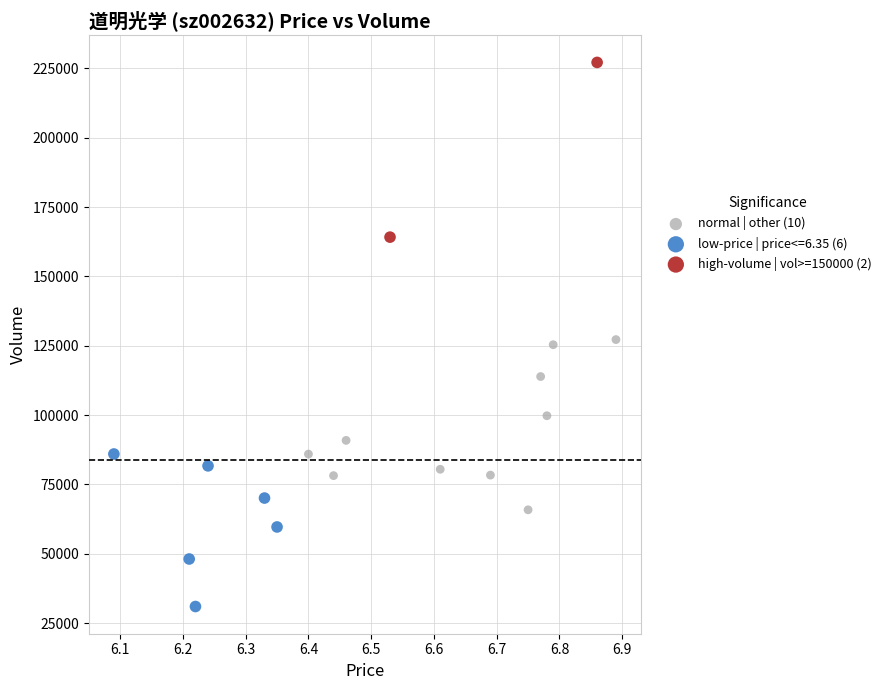

What are all the series names shown in the legend?

normal | other (10), low-price | price<=6.35 (6), high-volume | vol>=150000 (2)